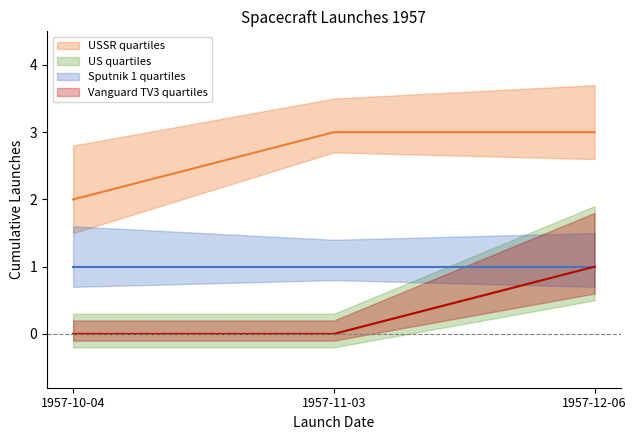

At 1957-10-04, list the series in order from largest to smallest.

USSR mid, Sputnik 1 mid, US mid, Vanguard TV3 mid